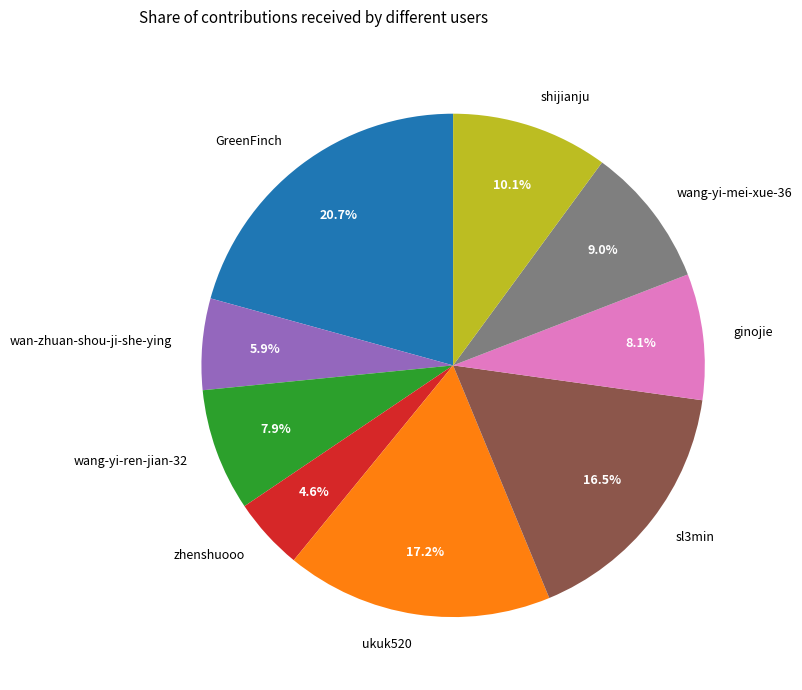

To the nearest percent, what percentage of the pie is zhenshuooo?

5%